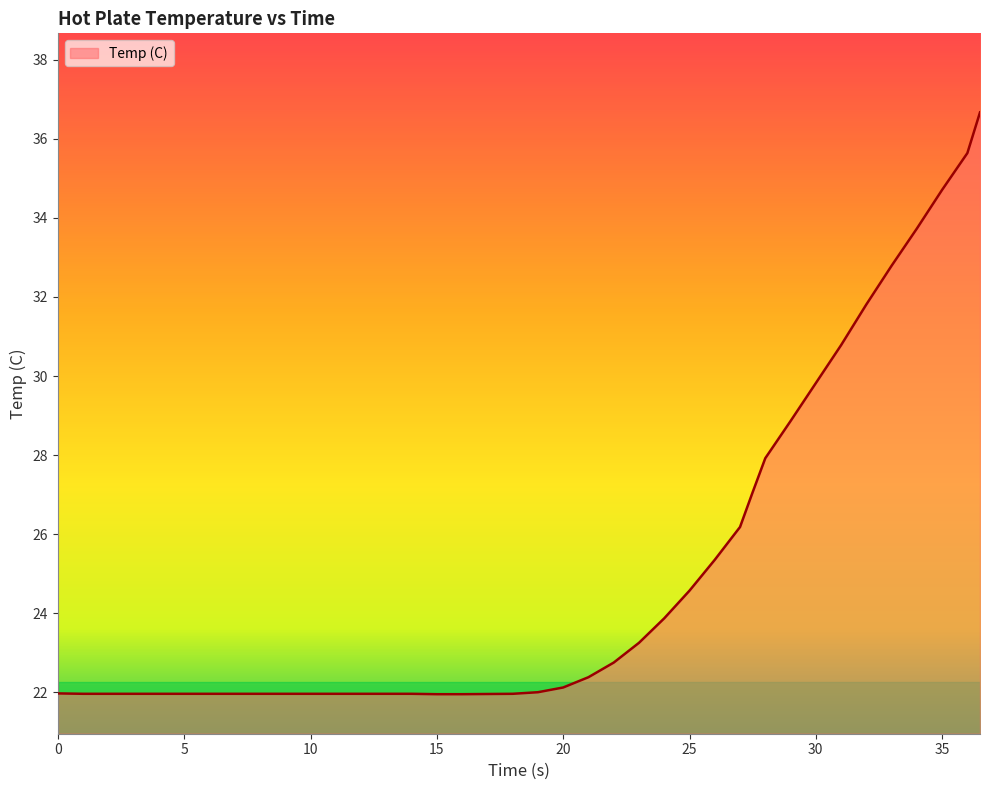

What is the difference between the maximum and minimum values?

14.7